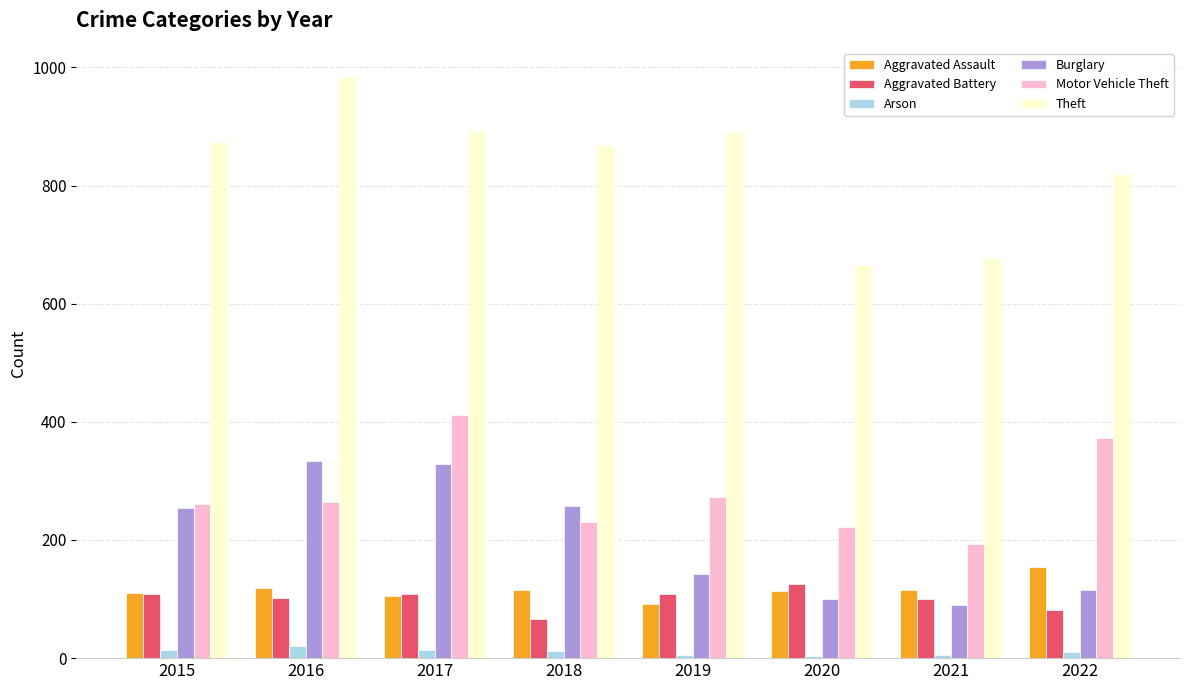

What is the difference between the second highest and second lowest values in the Aggravated Battery series?

27